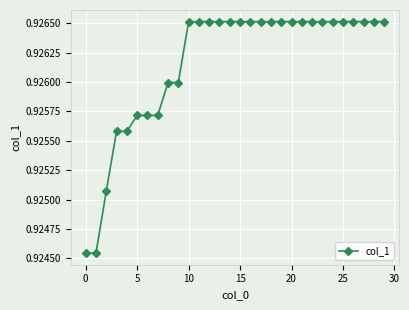

How many values are between 0 and 1?

30